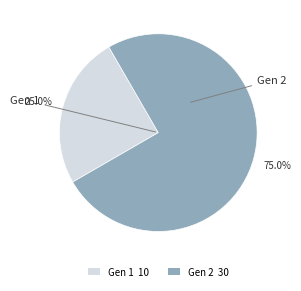

Does any single category account for the majority?

Yes